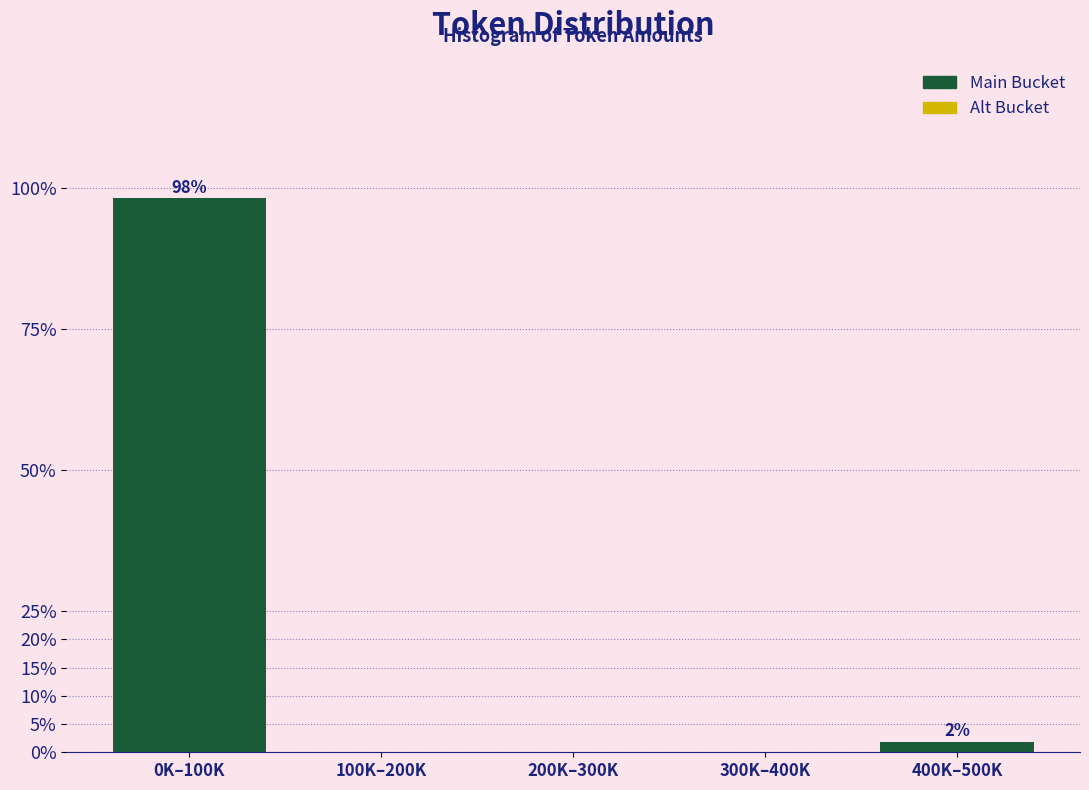

Reading left to right, extract all data points from this chart.

0K–100K=98.1	100K–200K=0.0	200K–300K=0.0	300K–400K=0.0	400K–500K=1.9